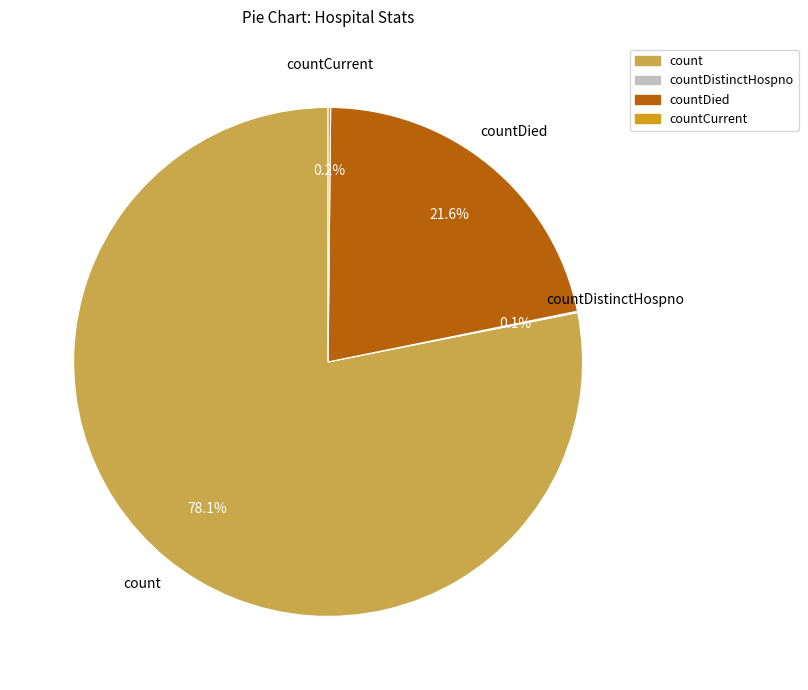

Is there any slice that represents more than half of the pie?

Yes